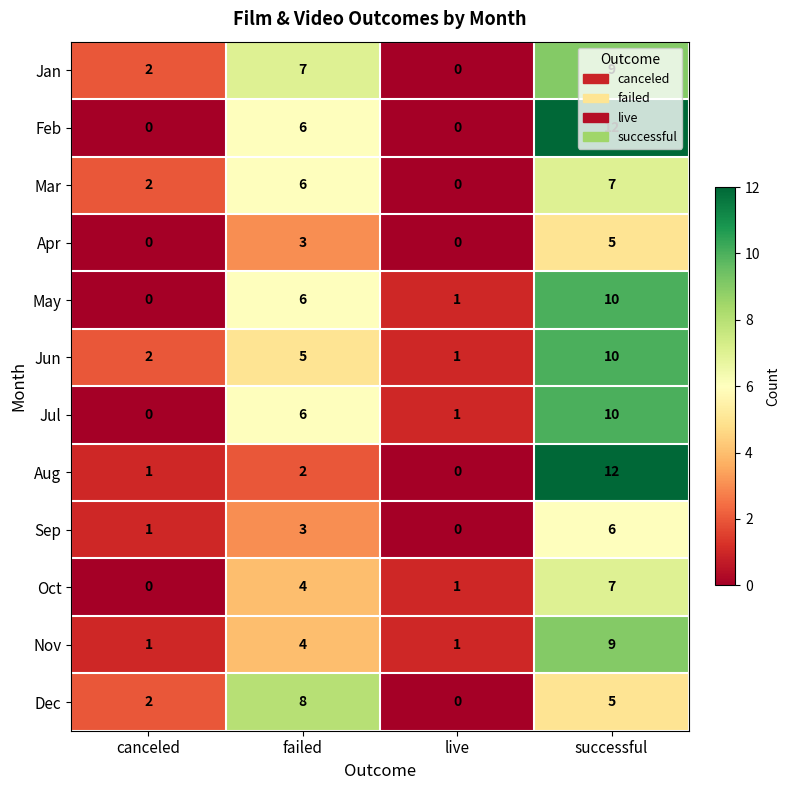

What value does the Jul series have at failed?

6